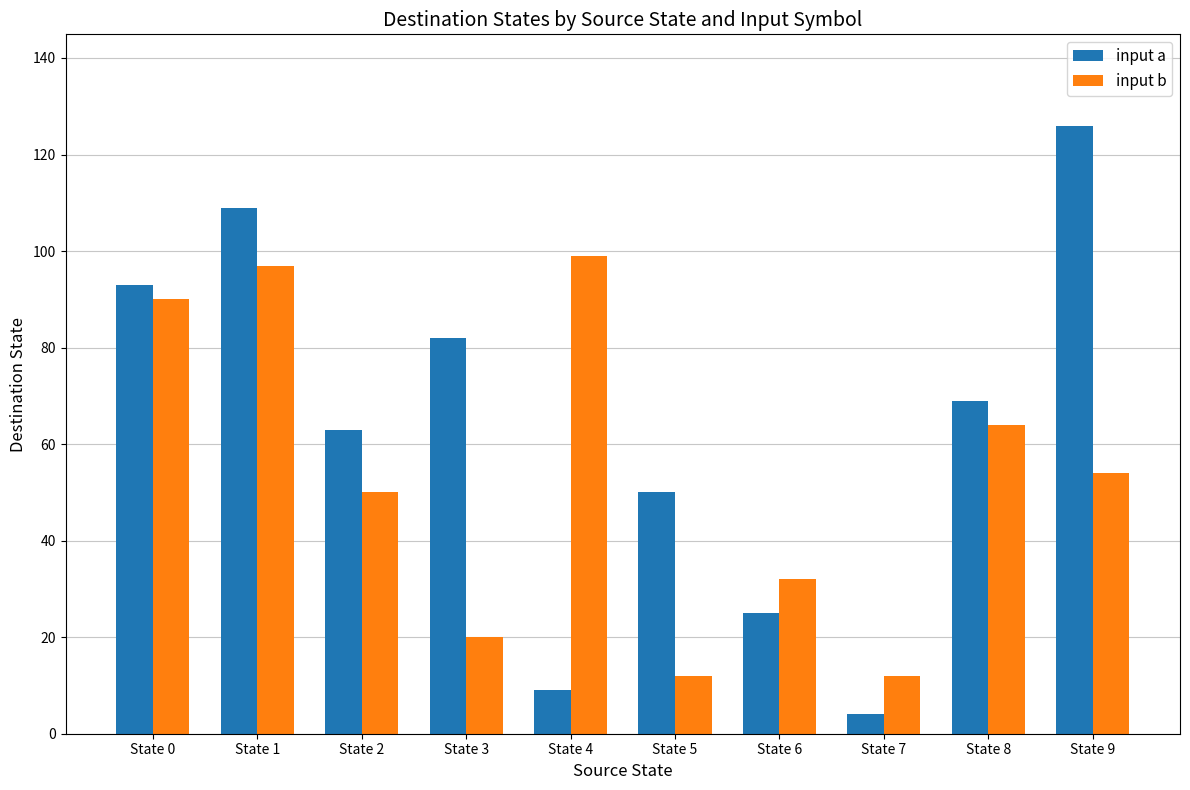

What is the value of the input b bar at the 6th from the left?

12